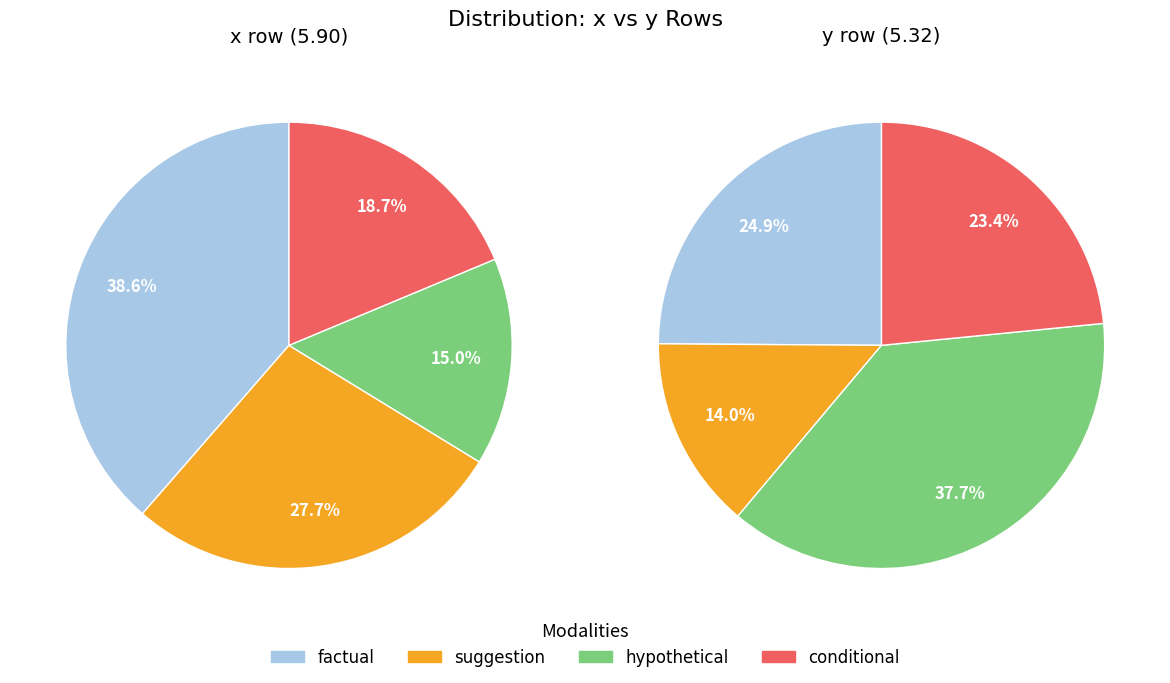

Is there a majority slice in this chart?

No